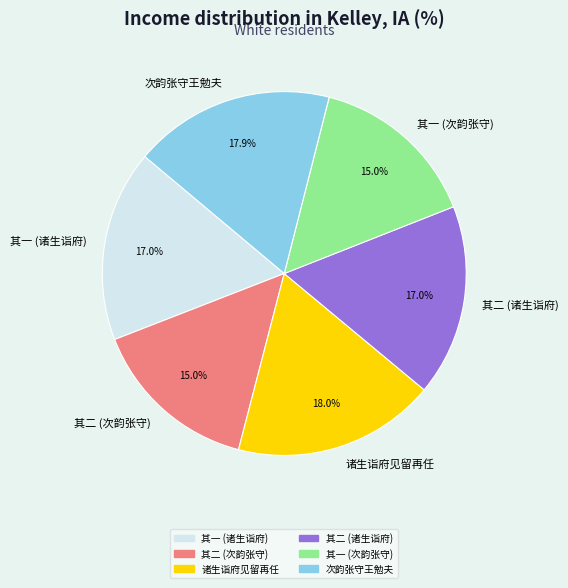

Approximately how many times larger is the value at 次韵张守王勉夫 compared to 其一 (次韵张守)?

1.2